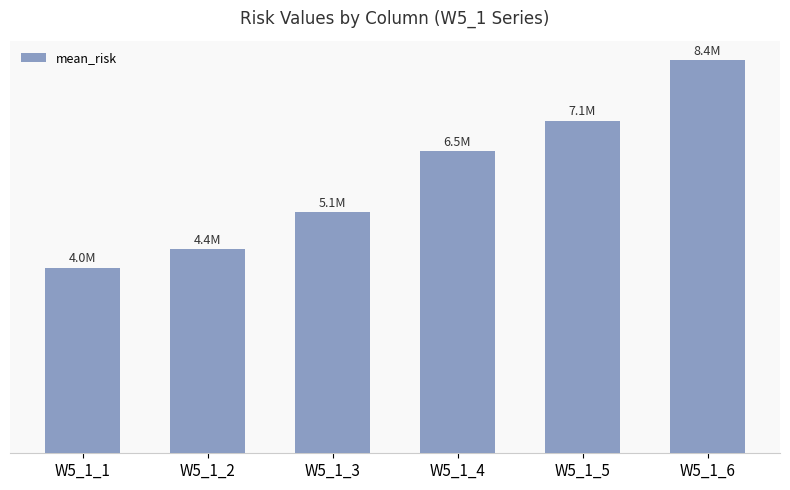

Reading left to right, transcribe all the data shown in this chart.

W5_1_1=3958687.7	W5_1_2=4354556.4	W5_1_3=5146294.0	W5_1_4=6452660.9	W5_1_5=7097934.1	W5_1_6=8388456.8